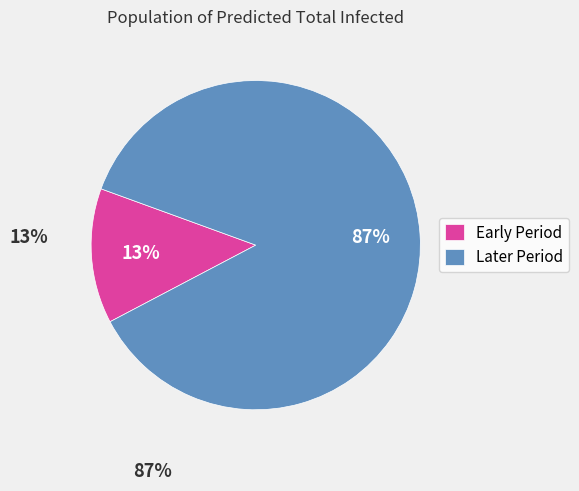

How many slices are in this pie chart?

2